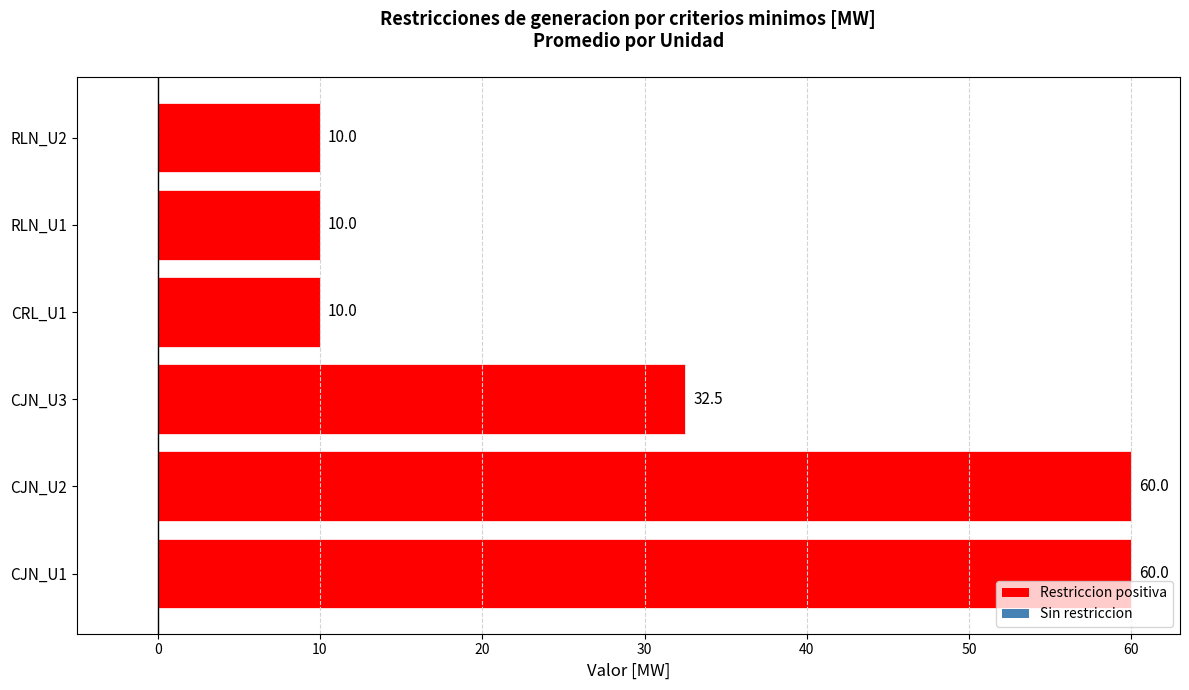

True or false: the data shows 4.7 at CRL_U1.

False